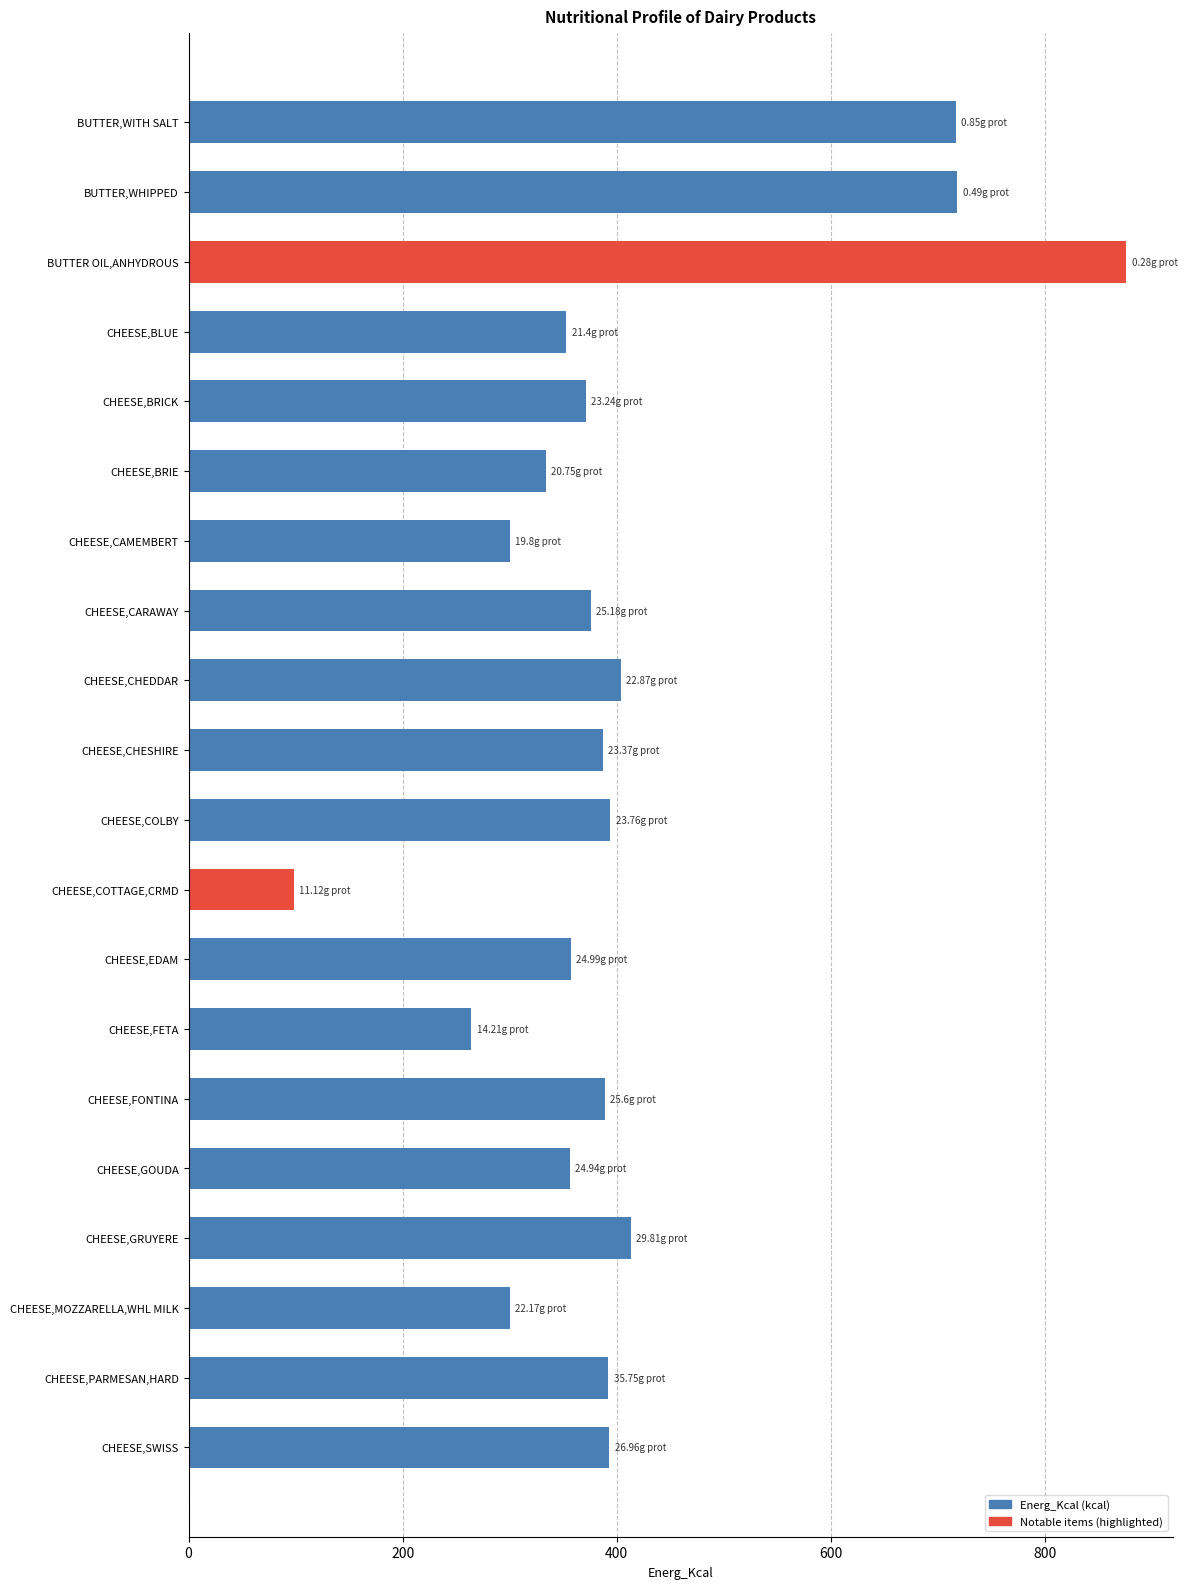

What is the change in value from CHEESE,BLUE to CHEESE,BRIE?

-19